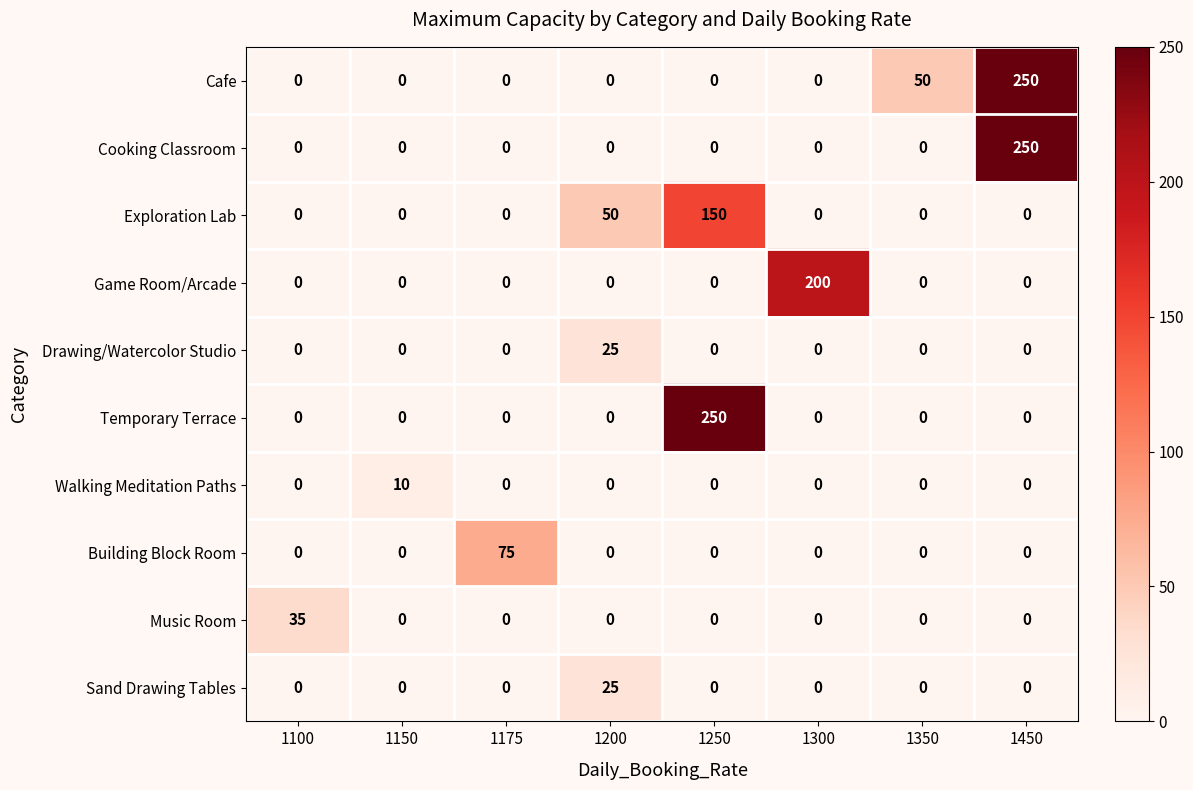

What is the greatest value displayed?

250